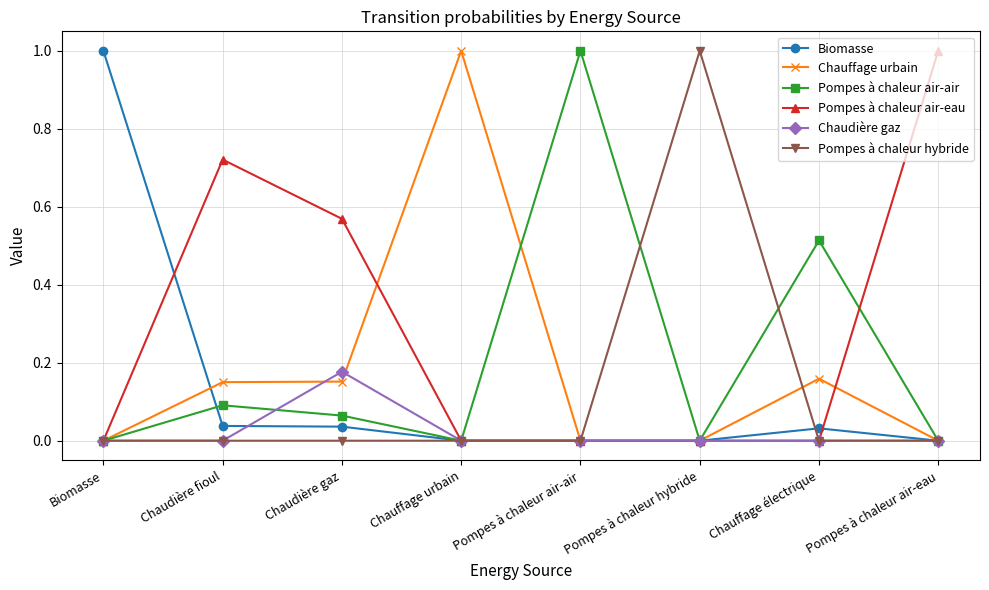

The Biomasse series shows 0.0 at Pompes à chaleur air-eau. True or false?

True